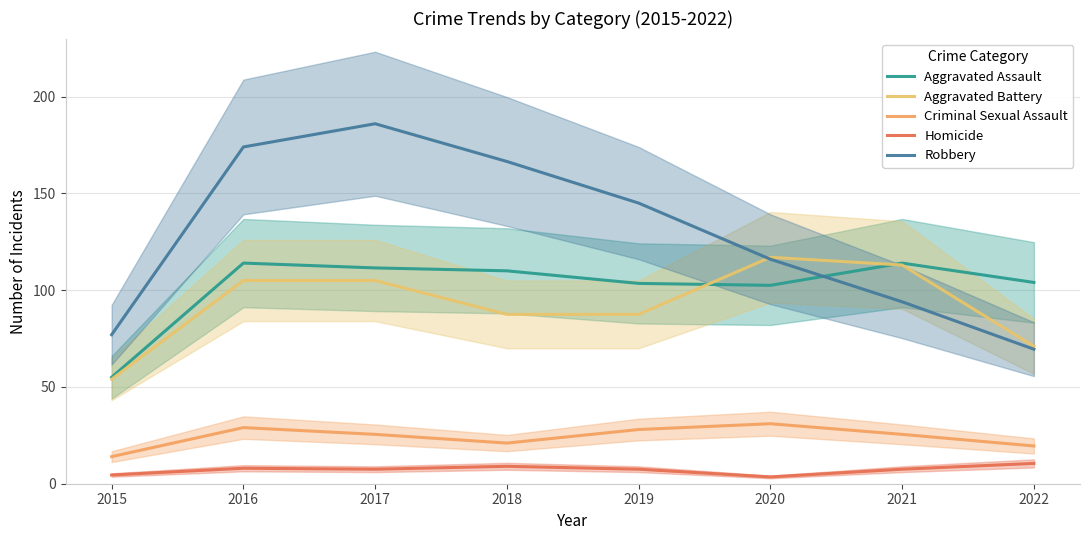

Reading left to right, transcribe all the data shown in this chart.

Aggravated Assault: 55.0	114.0	111.5	110.0	103.5	102.5	114.0	104.0
Aggravated Battery: 54.0	105.0	105.0	87.5	87.5	117.0	113.0	71.0
Criminal Sexual Assault: 14.0	29.0	25.5	21.0	28.0	31.0	25.5	19.5
Homicide: 4.5	8.0	7.5	9.0	7.5	3.5	7.5	10.5
Robbery: 77.0	174.0	186.0	166.5	145.0	116.0	94.0	69.5